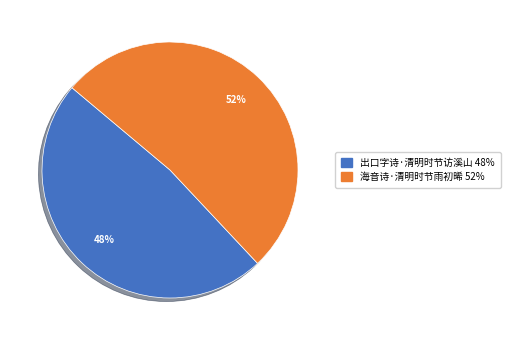

Between 出口字诗·清明时节访溪山 and 海音诗·清明时节雨初晞, which is larger?

海音诗·清明时节雨初晞